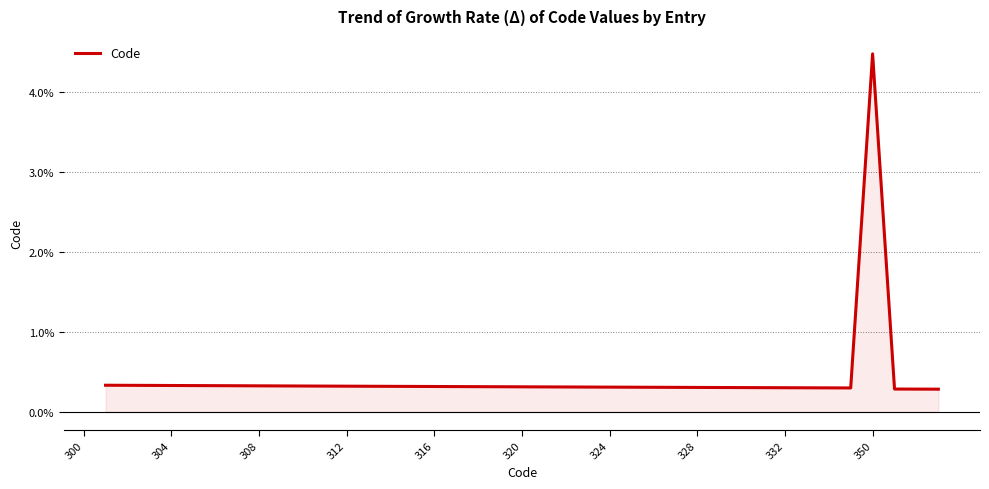

How many interior local valleys (lower than both neighbors) does the data have?

1